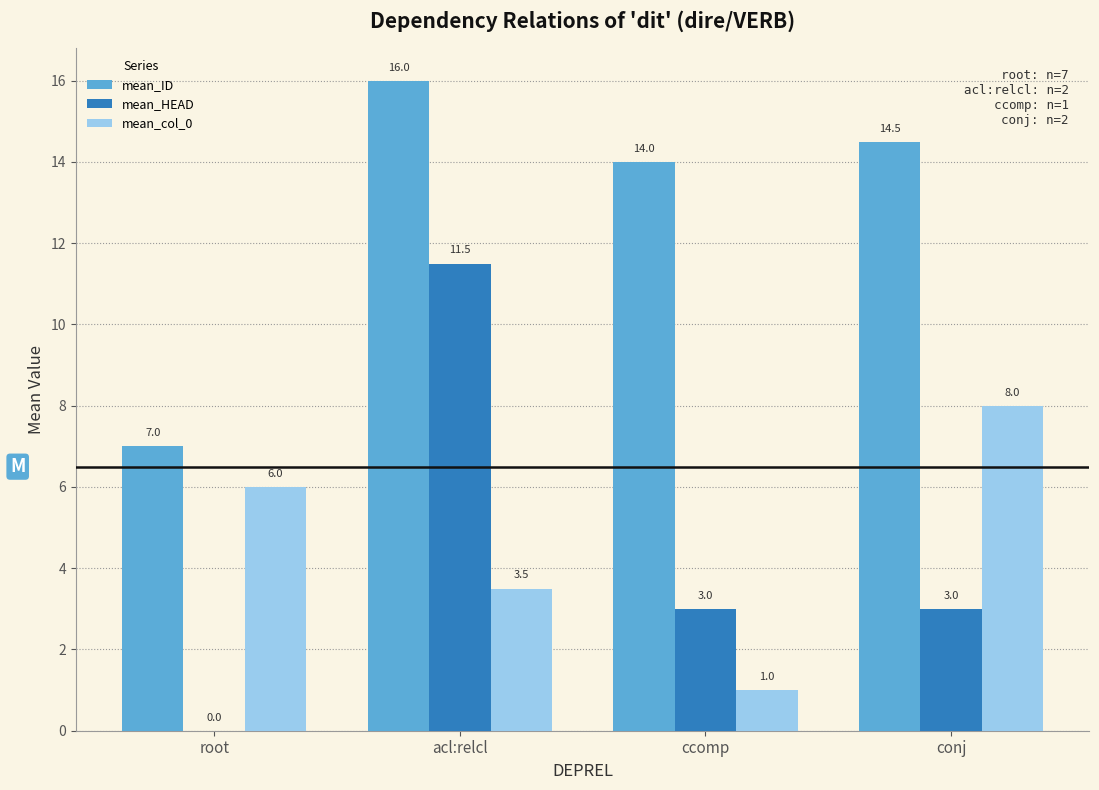

Reading left to right, what are all the values shown in this chart?

mean_ID: 7.0	16.0	14.0	14.5
mean_HEAD: 0.0	11.5	3.0	3.0
mean_col_0: 6.0	3.5	1.0	8.0